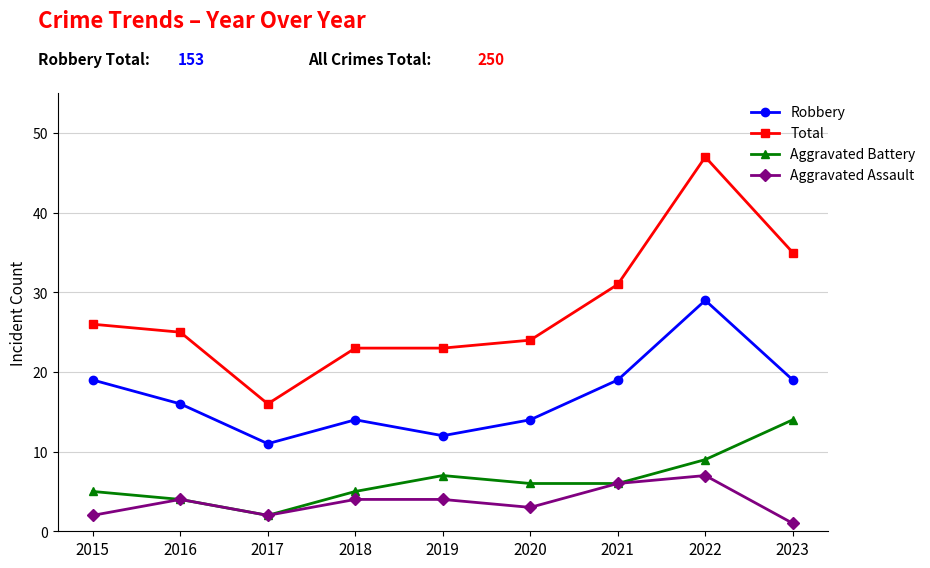

What is the spread (max minus min) of values at 2018?

19